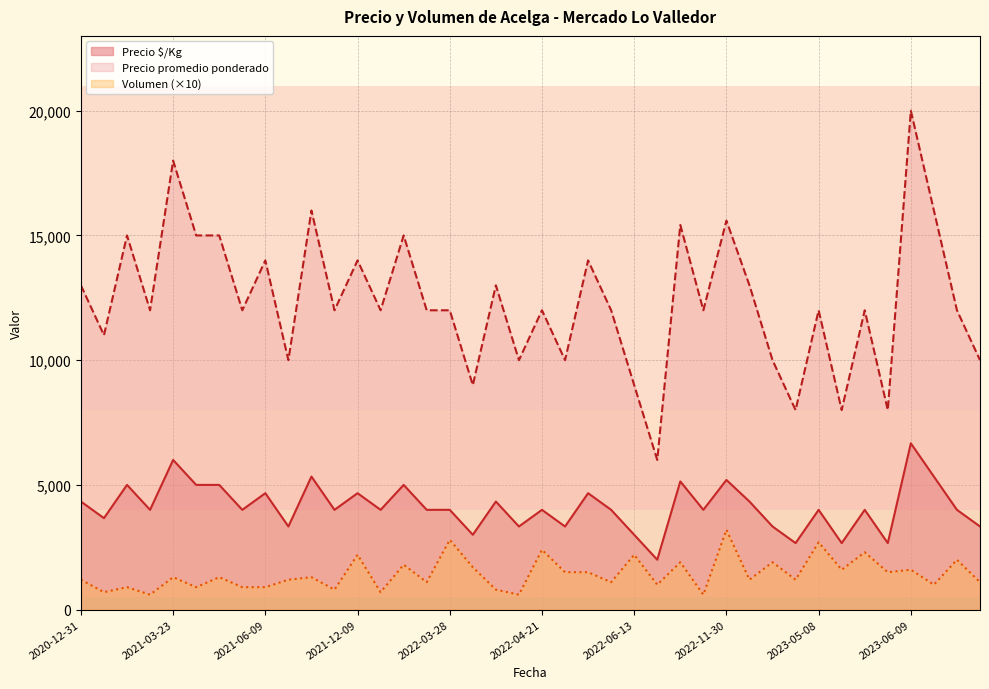

How many categories are shown in the chart?

40